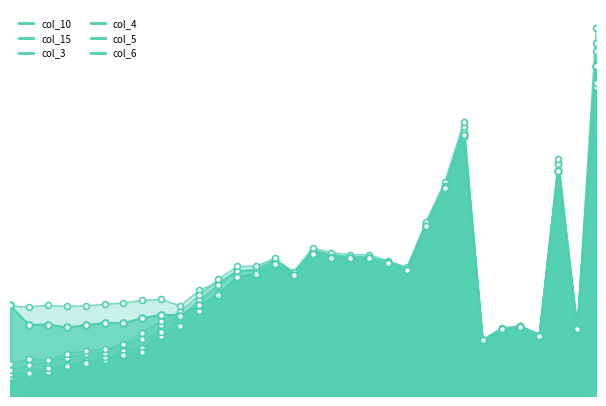

At how many categories does at least one series exceed 12570?

1